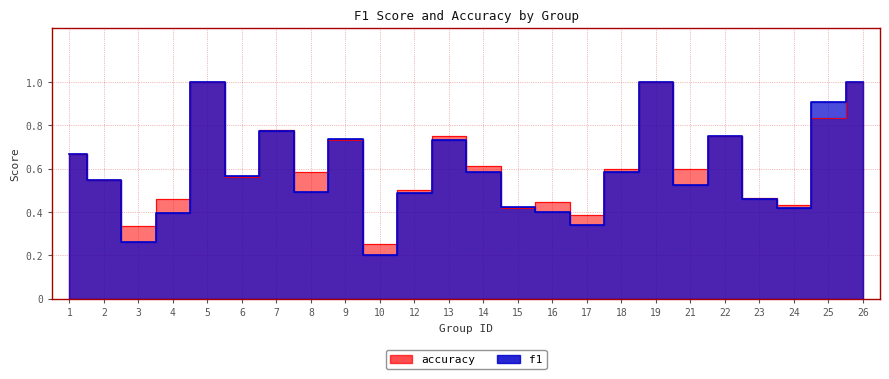

Between which two adjacent categories do f1 and accuracy first intersect?

6 and 7